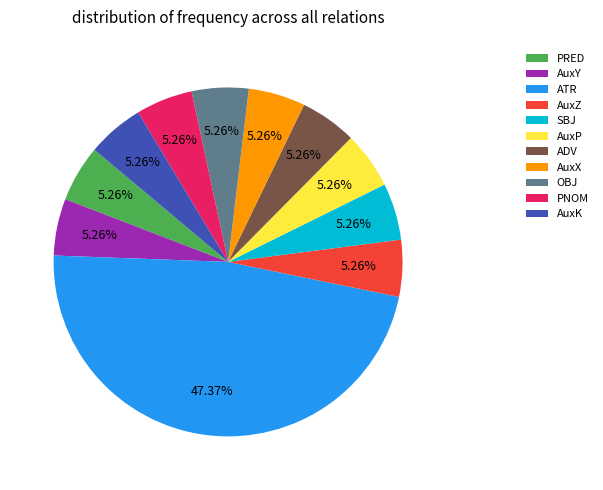

To the nearest percent, what portion does AuxP represent?

5%